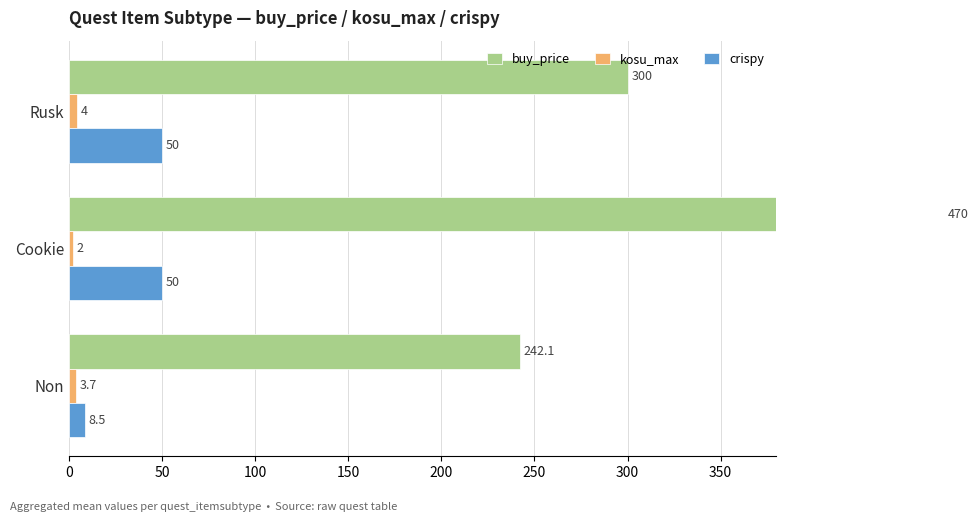

Which series has the widest spread of values?

buy_price